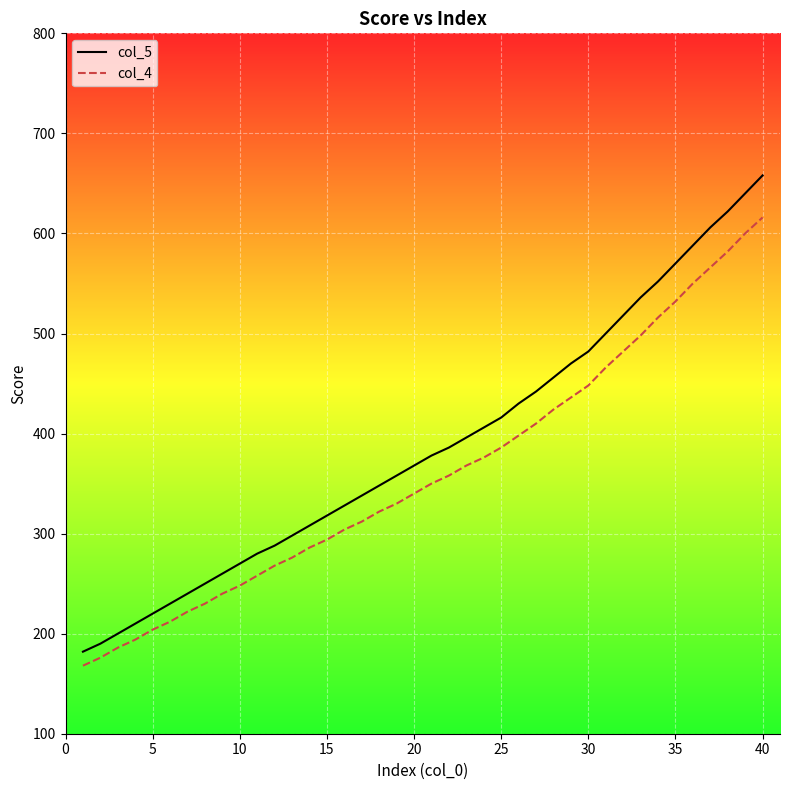

What is the maximum value shown in the chart?

658